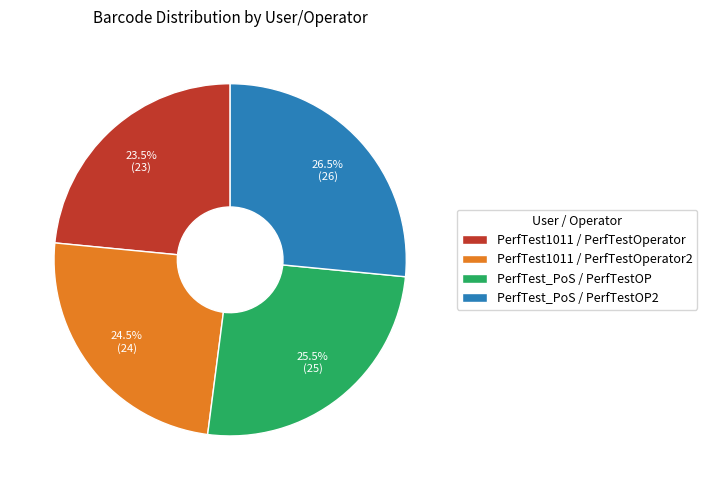

Is PerfTest1011 / PerfTestOperator the majority of the pie?

No